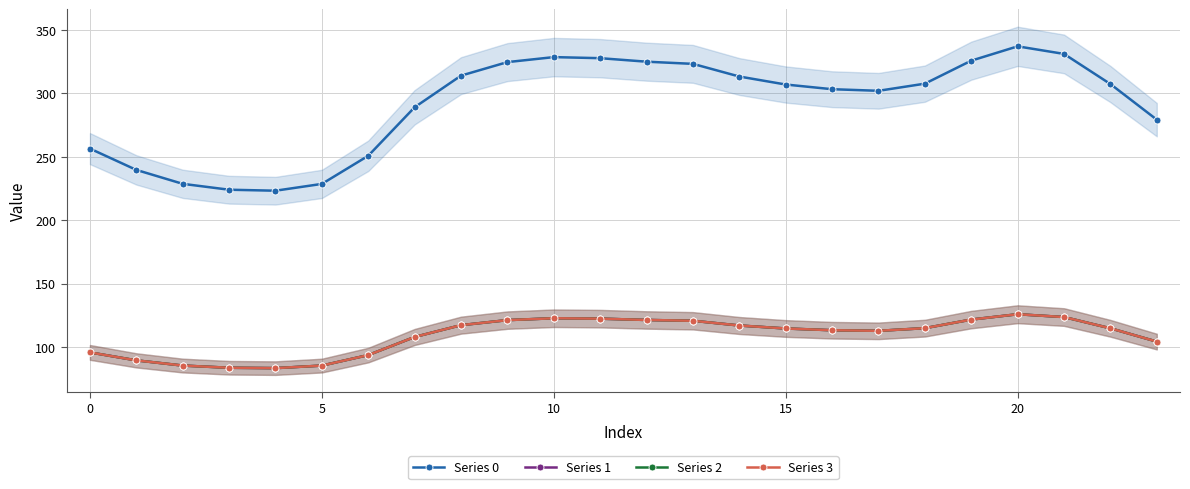

What is the greatest value displayed?

337.2